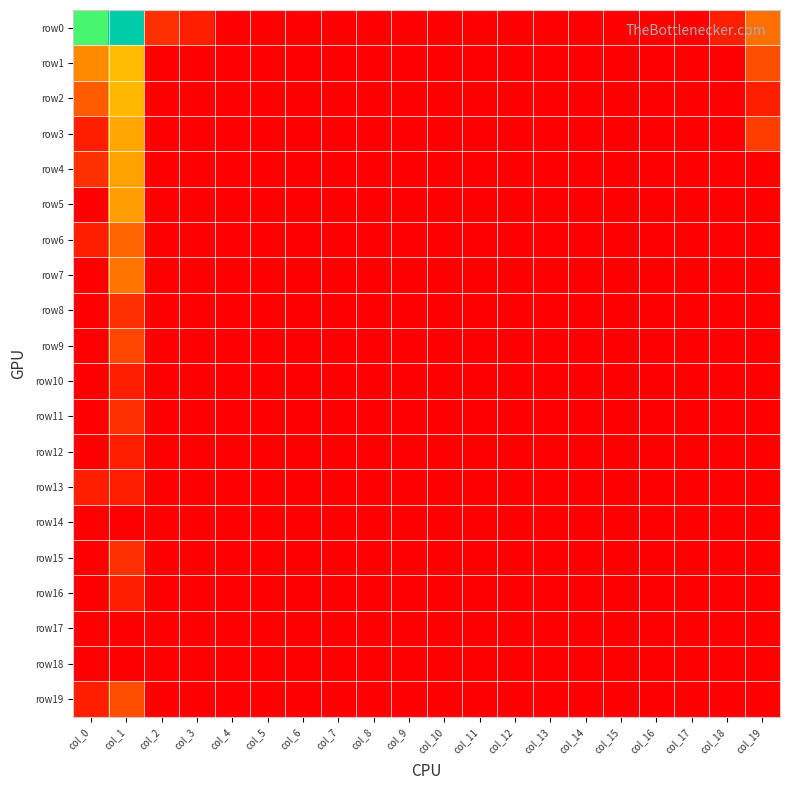

Reading left to right, extract all data points from this chart.

row0: col_0=5.3	col_1=7.7	col_2=1.1	col_3=0.7	col_4=0.0	col_5=0.0	col_6=0.0	col_7=0.0	col_8=0.0	col_9=0.0	col_10=0.0	col_11=0.0	col_12=0.0	col_13=0.0	col_14=0.0	col_15=0.0	col_16=0.0	col_17=0.0	col_18=0.7	col_19=2.5
row1: col_0=2.9	col_1=3.7	col_2=0.0	col_3=0.0	col_4=0.0	col_5=0.0	col_6=0.0	col_7=0.0	col_8=0.0	col_9=0.0	col_10=0.0	col_11=0.0	col_12=0.0	col_13=0.0	col_14=0.0	col_15=0.0	col_16=0.0	col_17=0.0	col_18=0.0	col_19=1.8
row2: col_0=2.1	col_1=3.6	col_2=0.0	col_3=0.0	col_4=0.0	col_5=0.0	col_6=0.0	col_7=0.0	col_8=0.0	col_9=0.0	col_10=0.0	col_11=0.0	col_12=0.0	col_13=0.0	col_14=0.0	col_15=0.0	col_16=0.0	col_17=0.0	col_18=0.0	col_19=0.7
row3: col_0=0.7	col_1=3.3	col_2=0.0	col_3=0.0	col_4=0.0	col_5=0.0	col_6=0.0	col_7=0.0	col_8=0.0	col_9=0.0	col_10=0.0	col_11=0.0	col_12=0.0	col_13=0.0	col_14=0.0	col_15=0.0	col_16=0.0	col_17=0.0	col_18=0.0	col_19=1.4
row4: col_0=1.1	col_1=3.3	col_2=0.0	col_3=0.0	col_4=0.0	col_5=0.0	col_6=0.0	col_7=0.0	col_8=0.0	col_9=0.0	col_10=0.0	col_11=0.0	col_12=0.0	col_13=0.0	col_14=0.0	col_15=0.0	col_16=0.0	col_17=0.0	col_18=0.0	col_19=0.0
row5: col_0=0.0	col_1=3.2	col_2=0.0	col_3=0.0	col_4=0.0	col_5=0.0	col_6=0.0	col_7=0.0	col_8=0.0	col_9=0.0	col_10=0.0	col_11=0.0	col_12=0.0	col_13=0.0	col_14=0.0	col_15=0.0	col_16=0.0	col_17=0.0	col_18=0.0	col_19=0.0
row6: col_0=0.7	col_1=2.3	col_2=0.0	col_3=0.0	col_4=0.0	col_5=0.0	col_6=0.0	col_7=0.0	col_8=0.0	col_9=0.0	col_10=0.0	col_11=0.0	col_12=0.0	col_13=0.0	col_14=0.0	col_15=0.0	col_16=0.0	col_17=0.0	col_18=0.0	col_19=0.0
row7: col_0=0.0	col_1=2.6	col_2=0.0	col_3=0.0	col_4=0.0	col_5=0.0	col_6=0.0	col_7=0.0	col_8=0.0	col_9=0.0	col_10=0.0	col_11=0.0	col_12=0.0	col_13=0.0	col_14=0.0	col_15=0.0	col_16=0.0	col_17=0.0	col_18=0.0	col_19=0.0
row8: col_0=0.0	col_1=1.1	col_2=0.0	col_3=0.0	col_4=0.0	col_5=0.0	col_6=0.0	col_7=0.0	col_8=0.0	col_9=0.0	col_10=0.0	col_11=0.0	col_12=0.0	col_13=0.0	col_14=0.0	col_15=0.0	col_16=0.0	col_17=0.0	col_18=0.0	col_19=0.0
row9: col_0=0.0	col_1=1.6	col_2=0.0	col_3=0.0	col_4=0.0	col_5=0.0	col_6=0.0	col_7=0.0	col_8=0.0	col_9=0.0	col_10=0.0	col_11=0.0	col_12=0.0	col_13=0.0	col_14=0.0	col_15=0.0	col_16=0.0	col_17=0.0	col_18=0.0	col_19=0.0
row10: col_0=0.0	col_1=0.7	col_2=0.0	col_3=0.0	col_4=0.0	col_5=0.0	col_6=0.0	col_7=0.0	col_8=0.0	col_9=0.0	col_10=0.0	col_11=0.0	col_12=0.0	col_13=0.0	col_14=0.0	col_15=0.0	col_16=0.0	col_17=0.0	col_18=0.0	col_19=0.0
row11: col_0=0.0	col_1=1.1	col_2=0.0	col_3=0.0	col_4=0.0	col_5=0.0	col_6=0.0	col_7=0.0	col_8=0.0	col_9=0.0	col_10=0.0	col_11=0.0	col_12=0.0	col_13=0.0	col_14=0.0	col_15=0.0	col_16=0.0	col_17=0.0	col_18=0.0	col_19=0.0
row12: col_0=0.0	col_1=0.7	col_2=0.0	col_3=0.0	col_4=0.0	col_5=0.0	col_6=0.0	col_7=0.0	col_8=0.0	col_9=0.0	col_10=0.0	col_11=0.0	col_12=0.0	col_13=0.0	col_14=0.0	col_15=0.0	col_16=0.0	col_17=0.0	col_18=0.0	col_19=0.0
row13: col_0=0.7	col_1=0.7	col_2=0.0	col_3=0.0	col_4=0.0	col_5=0.0	col_6=0.0	col_7=0.0	col_8=0.0	col_9=0.0	col_10=0.0	col_11=0.0	col_12=0.0	col_13=0.0	col_14=0.0	col_15=0.0	col_16=0.0	col_17=0.0	col_18=0.0	col_19=0.0
row14: col_0=0.0	col_1=0.0	col_2=0.0	col_3=0.0	col_4=0.0	col_5=0.0	col_6=0.0	col_7=0.0	col_8=0.0	col_9=0.0	col_10=0.0	col_11=0.0	col_12=0.0	col_13=0.0	col_14=0.0	col_15=0.0	col_16=0.0	col_17=0.0	col_18=0.0	col_19=0.0
row15: col_0=0.0	col_1=1.1	col_2=0.0	col_3=0.0	col_4=0.0	col_5=0.0	col_6=0.0	col_7=0.0	col_8=0.0	col_9=0.0	col_10=0.0	col_11=0.0	col_12=0.0	col_13=0.0	col_14=0.0	col_15=0.0	col_16=0.0	col_17=0.0	col_18=0.0	col_19=0.0
row16: col_0=0.0	col_1=0.7	col_2=0.0	col_3=0.0	col_4=0.0	col_5=0.0	col_6=0.0	col_7=0.0	col_8=0.0	col_9=0.0	col_10=0.0	col_11=0.0	col_12=0.0	col_13=0.0	col_14=0.0	col_15=0.0	col_16=0.0	col_17=0.0	col_18=0.0	col_19=0.0
row17: col_0=0.0	col_1=0.0	col_2=0.0	col_3=0.0	col_4=0.0	col_5=0.0	col_6=0.0	col_7=0.0	col_8=0.0	col_9=0.0	col_10=0.0	col_11=0.0	col_12=0.0	col_13=0.0	col_14=0.0	col_15=0.0	col_16=0.0	col_17=0.0	col_18=0.0	col_19=0.0
row18: col_0=0.0	col_1=0.0	col_2=0.0	col_3=0.0	col_4=0.0	col_5=0.0	col_6=0.0	col_7=0.0	col_8=0.0	col_9=0.0	col_10=0.0	col_11=0.0	col_12=0.0	col_13=0.0	col_14=0.0	col_15=0.0	col_16=0.0	col_17=0.0	col_18=0.0	col_19=0.0
row19: col_0=0.7	col_1=1.8	col_2=0.0	col_3=0.0	col_4=0.0	col_5=0.0	col_6=0.0	col_7=0.0	col_8=0.0	col_9=0.0	col_10=0.0	col_11=0.0	col_12=0.0	col_13=0.0	col_14=0.0	col_15=0.0	col_16=0.0	col_17=0.0	col_18=0.0	col_19=0.0